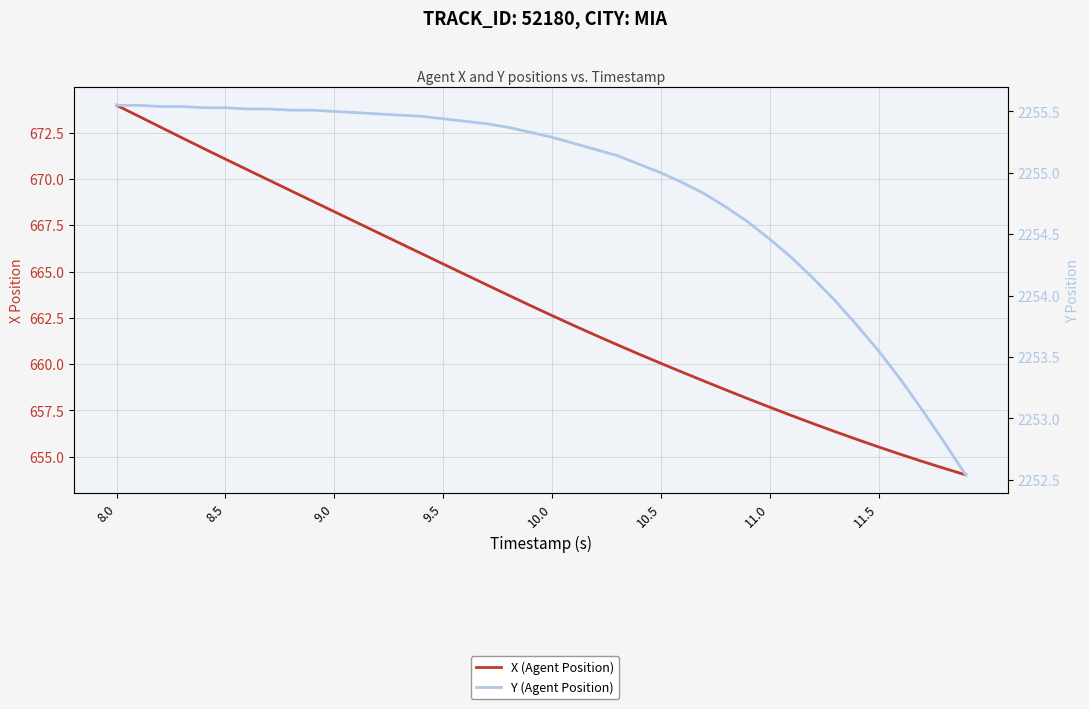

Reading right to left, transcribe all the data shown in this chart.

X (Agent Position): 654.0	654.4	654.7	655.1	655.5	655.9	656.4	656.8	657.2	657.7	658.1	658.6	659.1	659.6	660.0	660.5	661.0	661.6	662.1	662.6	663.2	663.7	664.3	664.8	665.4	666.0	666.5	667.1	667.7	668.2	668.8	669.4	669.9	670.5	671.1	671.6	672.2	672.8	673.4	674.0
Y (Agent Position): 2252.5	2252.8	2253.1	2253.3	2253.6	2253.8	2254.0	2254.1	2254.3	2254.5	2254.6	2254.7	2254.8	2254.9	2255.0	2255.1	2255.1	2255.2	2255.2	2255.3	2255.3	2255.4	2255.4	2255.4	2255.4	2255.5	2255.5	2255.5	2255.5	2255.5	2255.5	2255.5	2255.5	2255.5	2255.5	2255.5	2255.5	2255.5	2255.6	2255.6